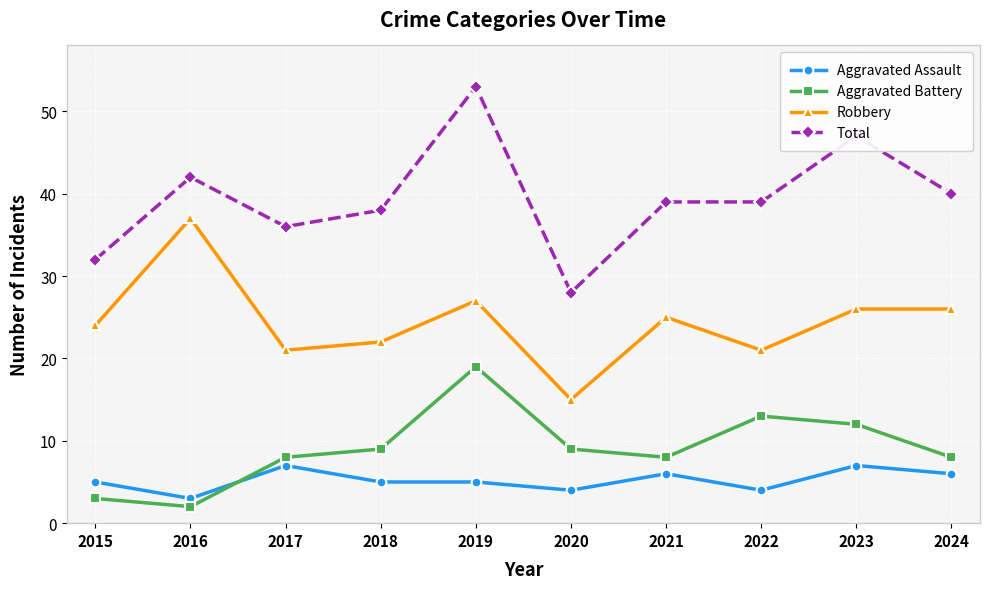

True or false: Robbery and Aggravated Battery intersect in this chart.

False